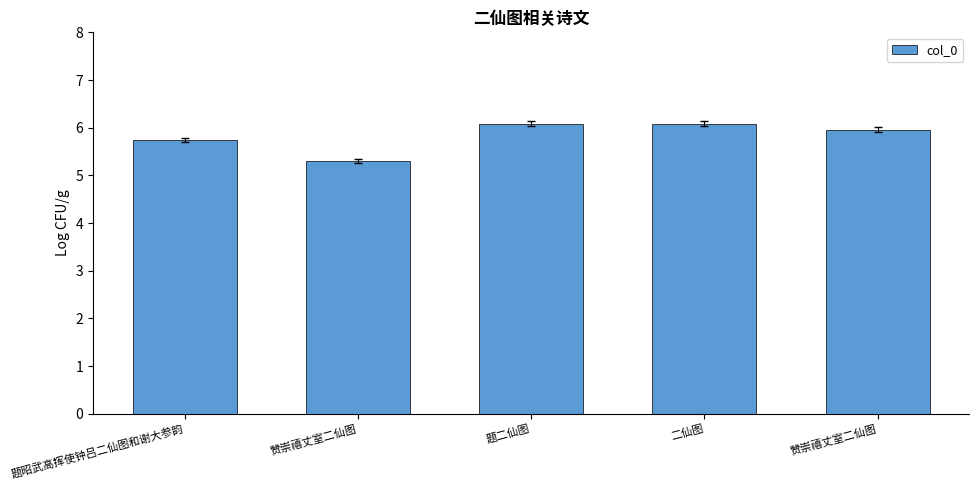

Is it true that the value at 题二仙图 is 6.1?

True